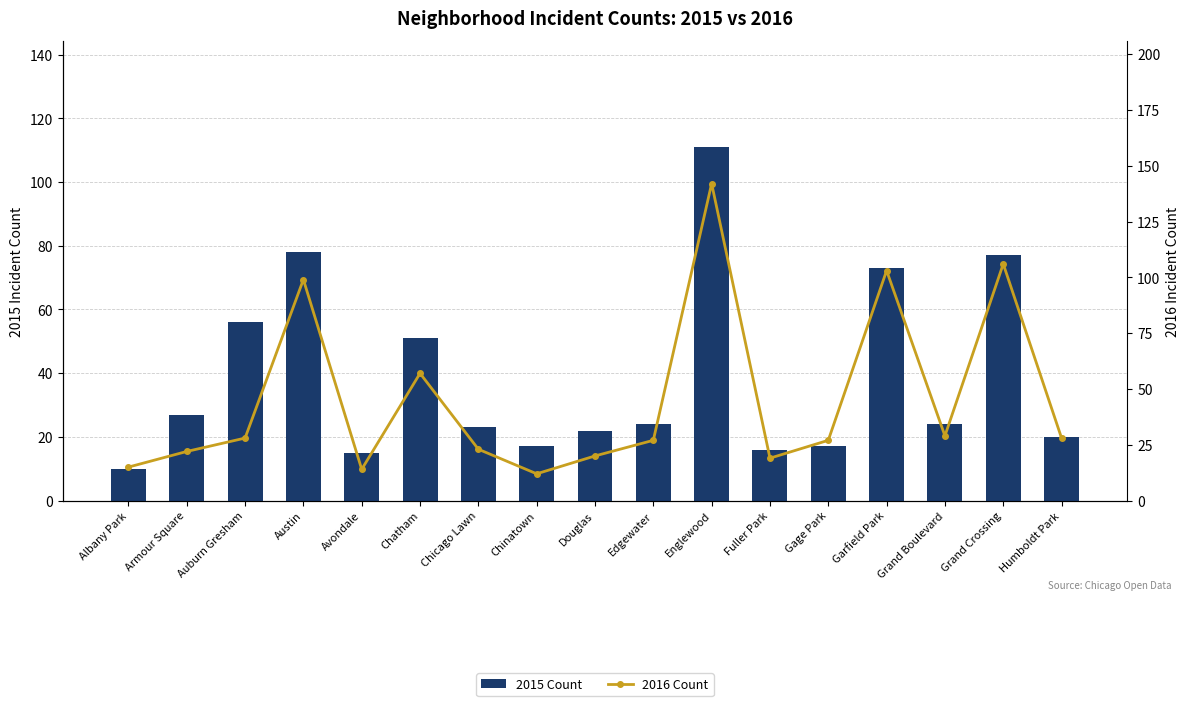

Which series changed the most between Armour Square and Gage Park?

2015 Count